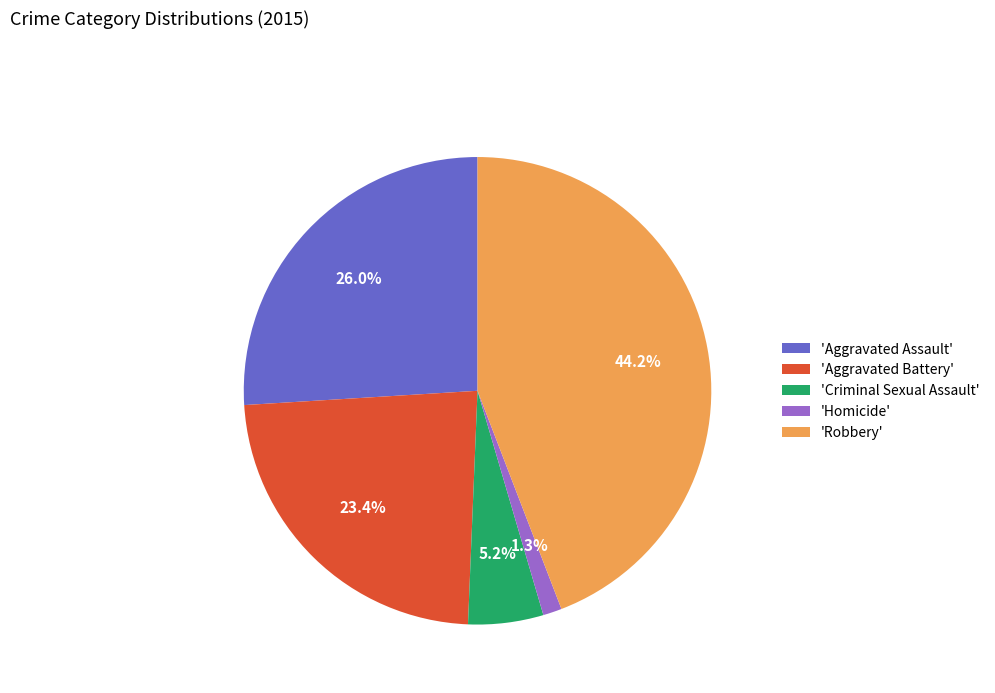

What portion of the pie excludes 'Criminal Sexual Assault'?

94.8%